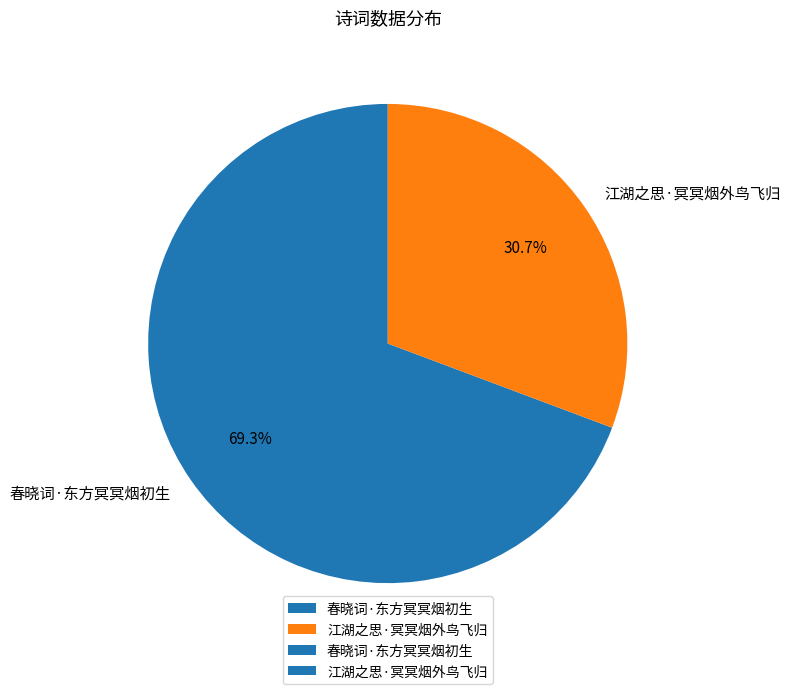

Is the sum of 春晓词·东方冥冥烟初生 and 江湖之思·冥冥烟外鸟飞归 greater than half?

Yes